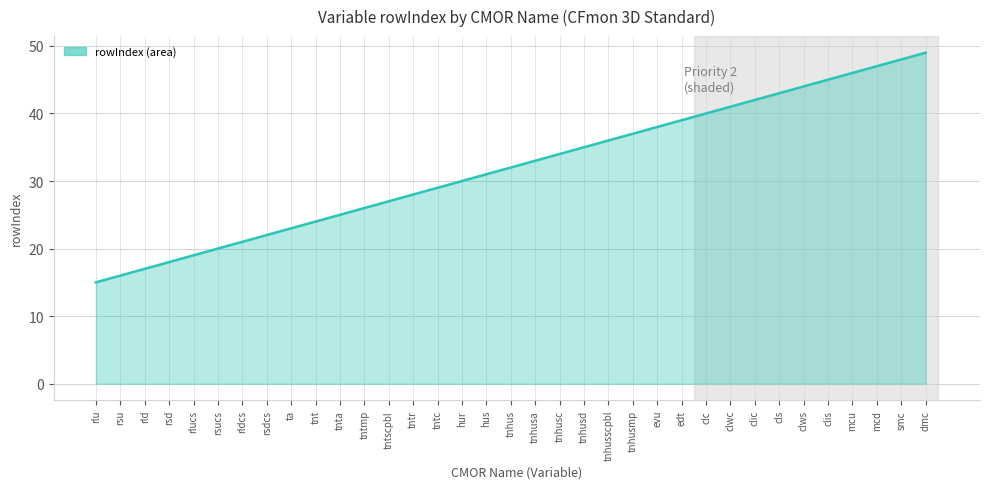

Reading right to left, list all the values displayed in this chart.

dmc=49	smc=48	mcd=47	mcu=46	clis=45	clws=44	cls=43	clic=42	clwc=41	clc=40	edt=39	evu=38	tnhusmp=37	tnhusscpbl=36	tnhusd=35	tnhusc=34	tnhusa=33	tnhus=32	hus=31	hur=30	tntc=29	tntr=28	tntscpbl=27	tntmp=26	tnta=25	tnt=24	ta=23	rsdcs=22	rldcs=21	rsucs=20	rlucs=19	rsd=18	rld=17	rsu=16	rlu=15